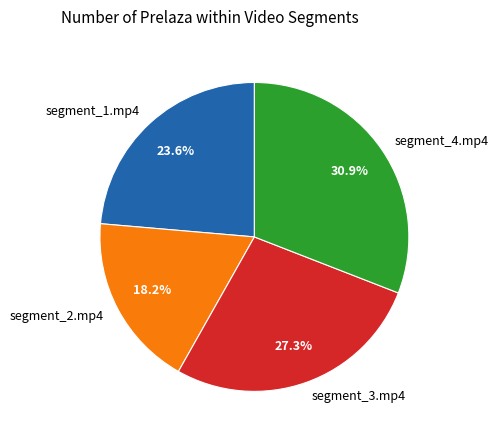

To the nearest percent, what percentage of the pie is segment_1.mp4?

24%